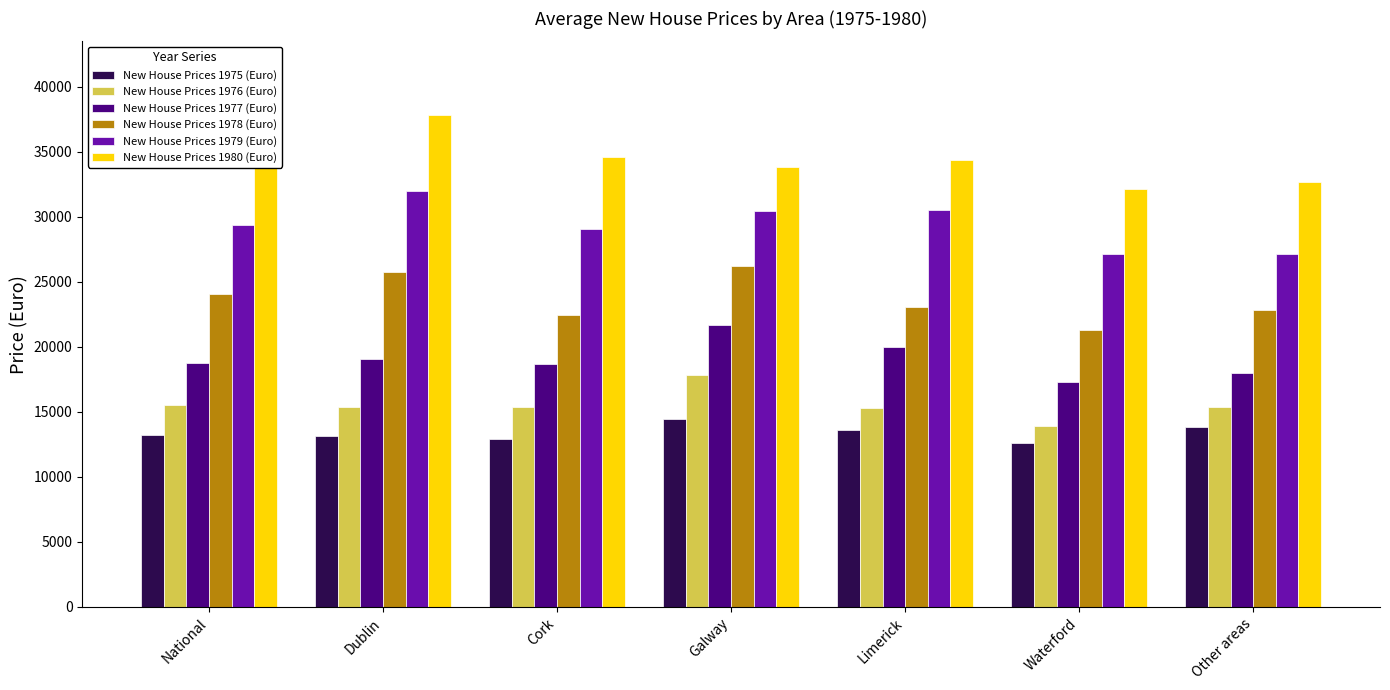

Which series has the largest total across all categories?

New House Prices 1980 (Euro)